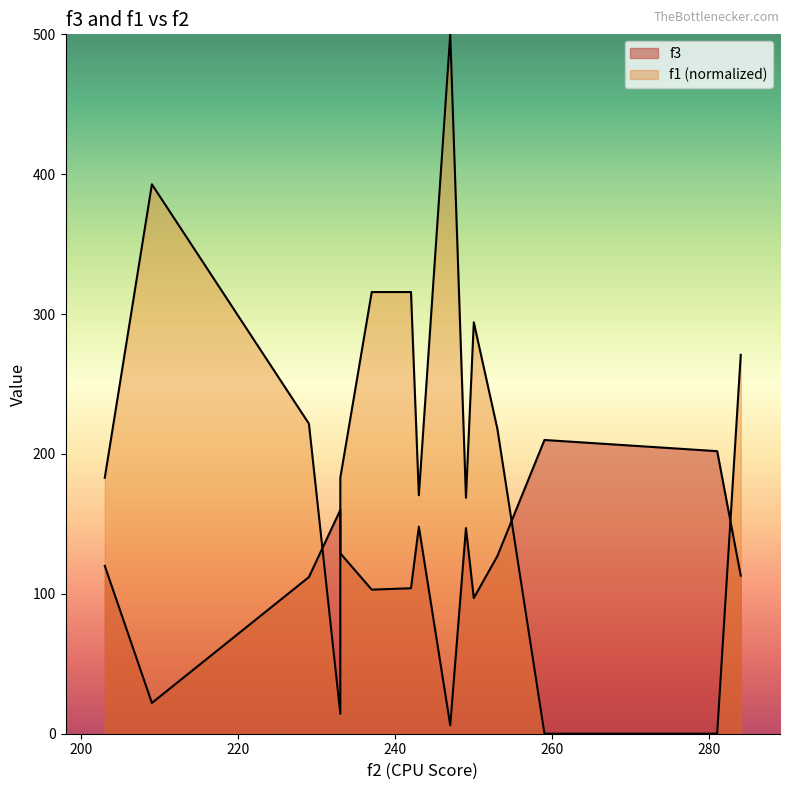

Rank the series at 249 from highest to lowest value.

f1, f3